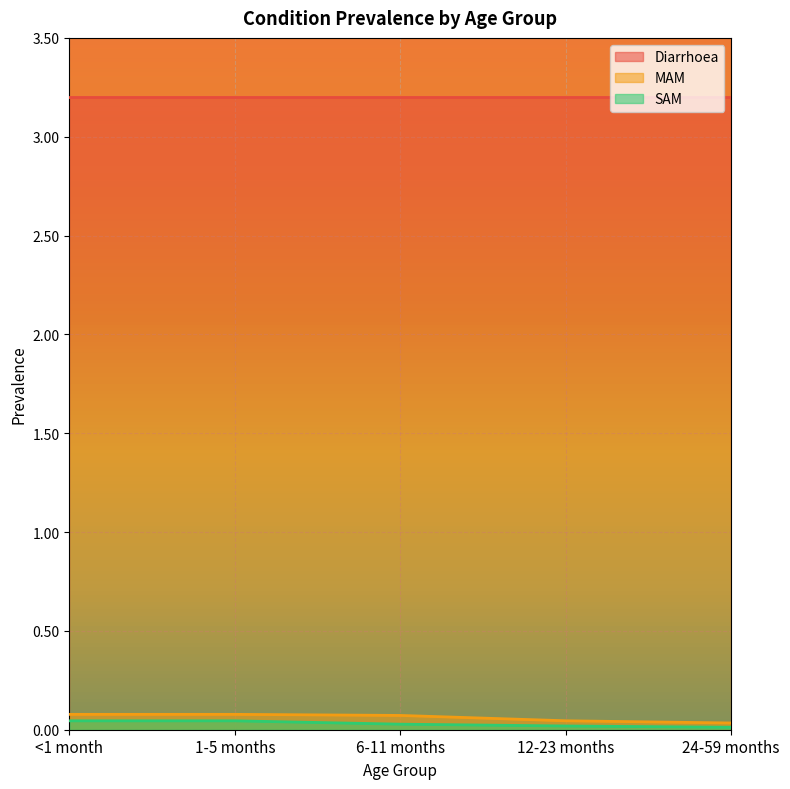

How many distinct data groups are displayed?

3